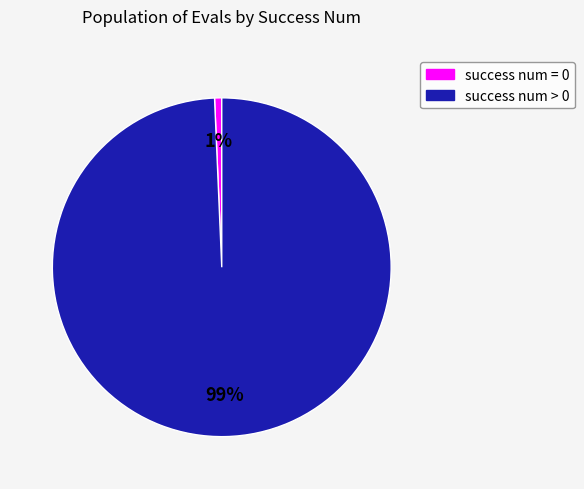

Does any single category account for the majority?

Yes